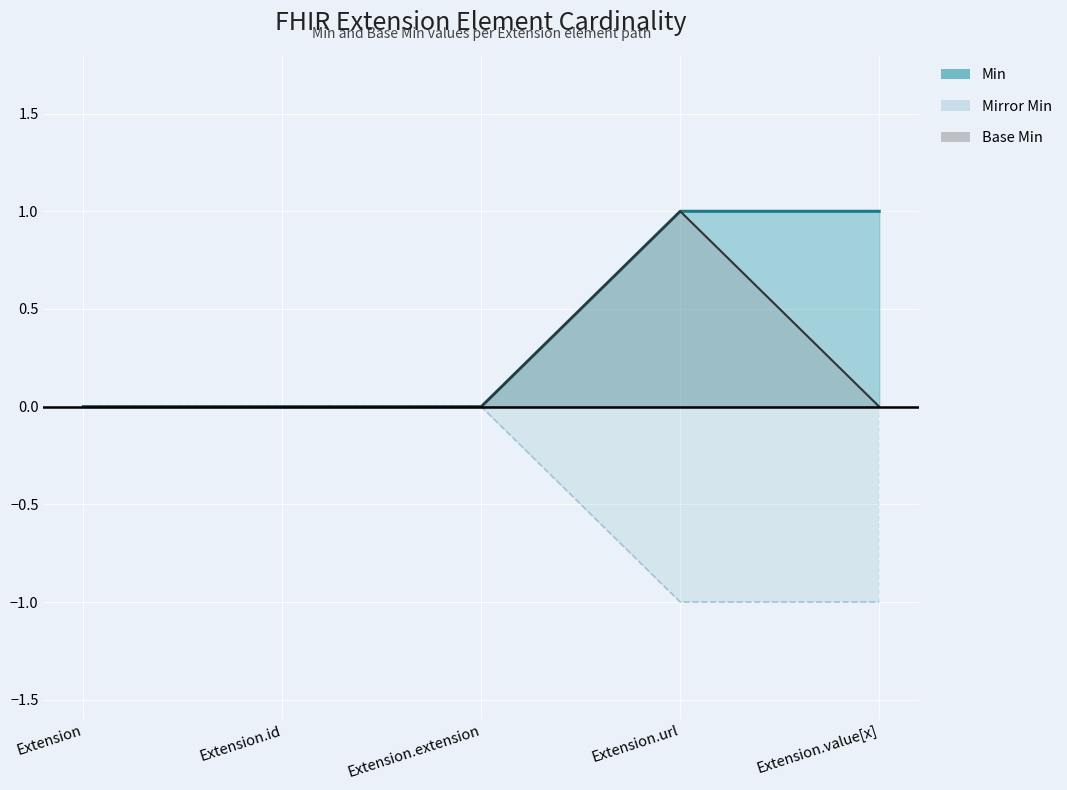

What position from the right is Extension.id?

4